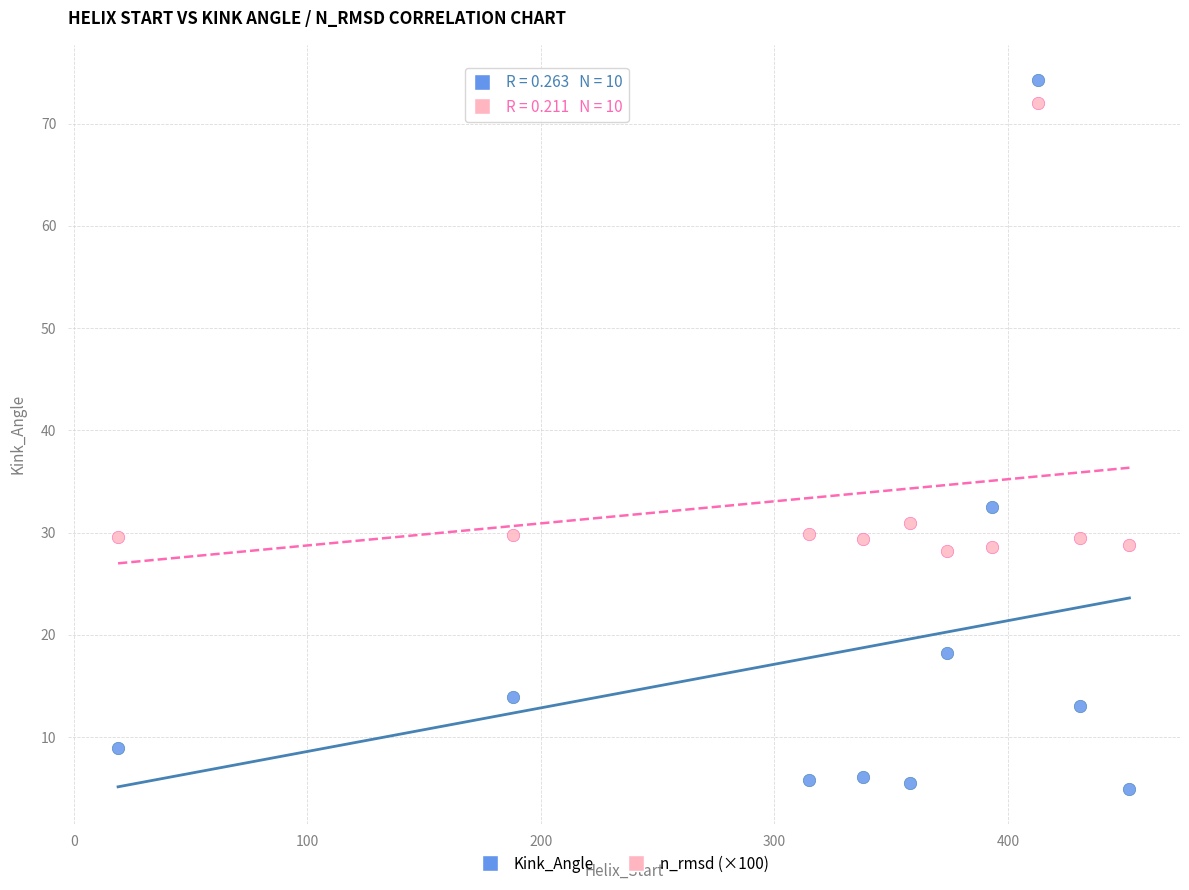

In the Kink_Angle series, what Y value is closest to 39?

32.5